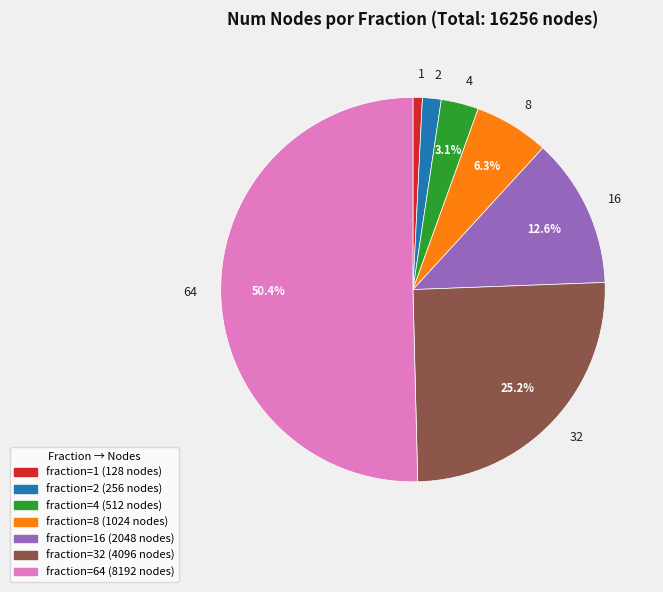

Rank the categories by value from highest to lowest.

64, 32, 16, 8, 4, 2, 1